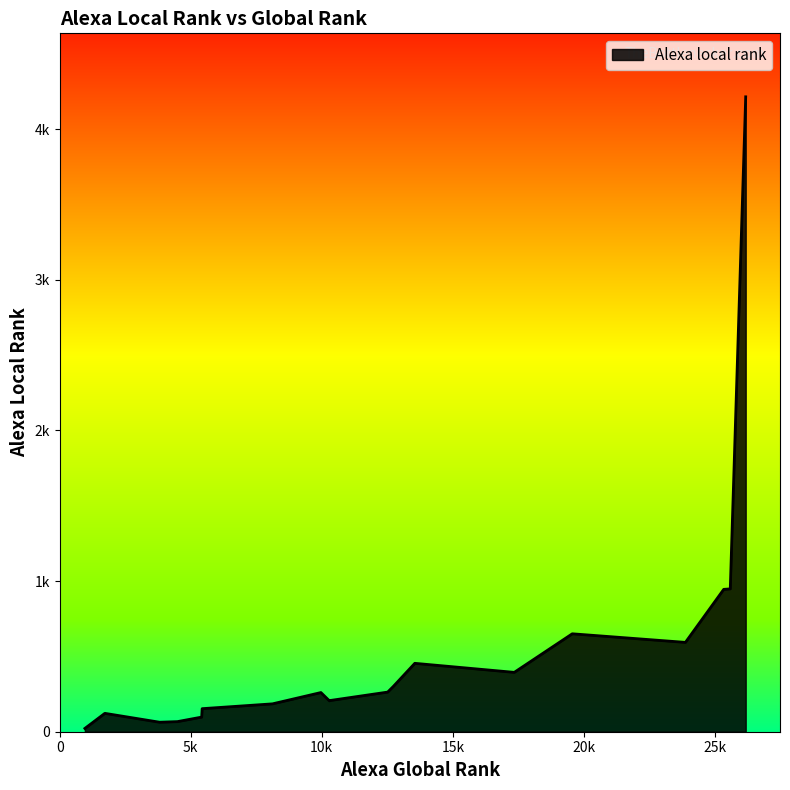

How many series are shown in this chart?

1